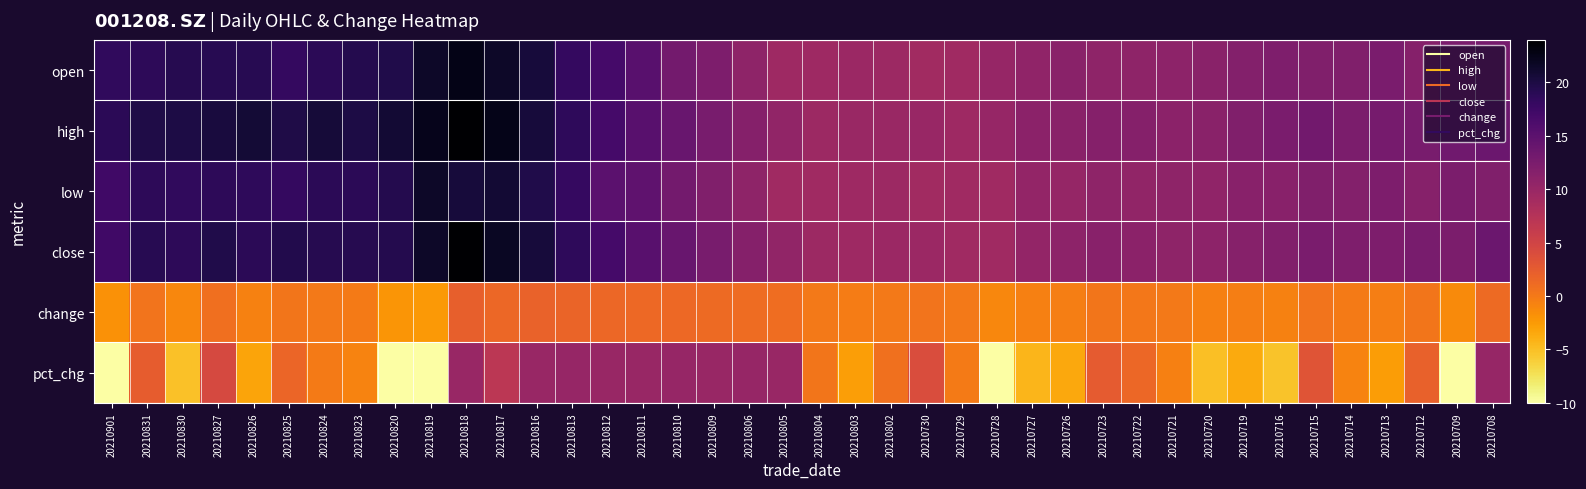

At which category is the sum across all series the highest?

20210818